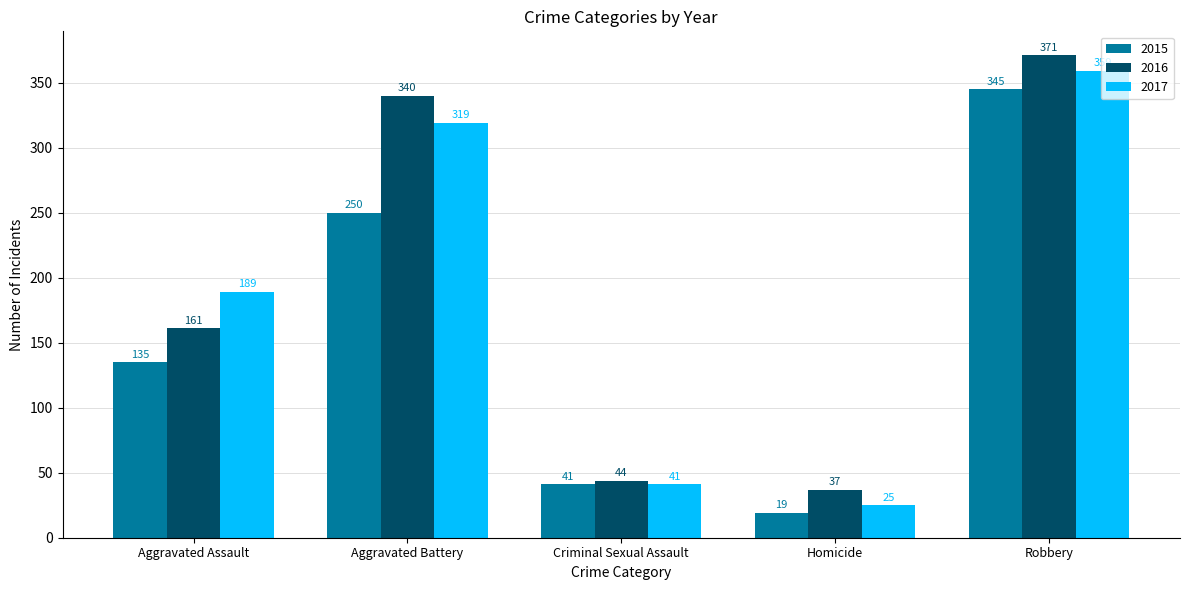

What is the greatest value displayed?

371